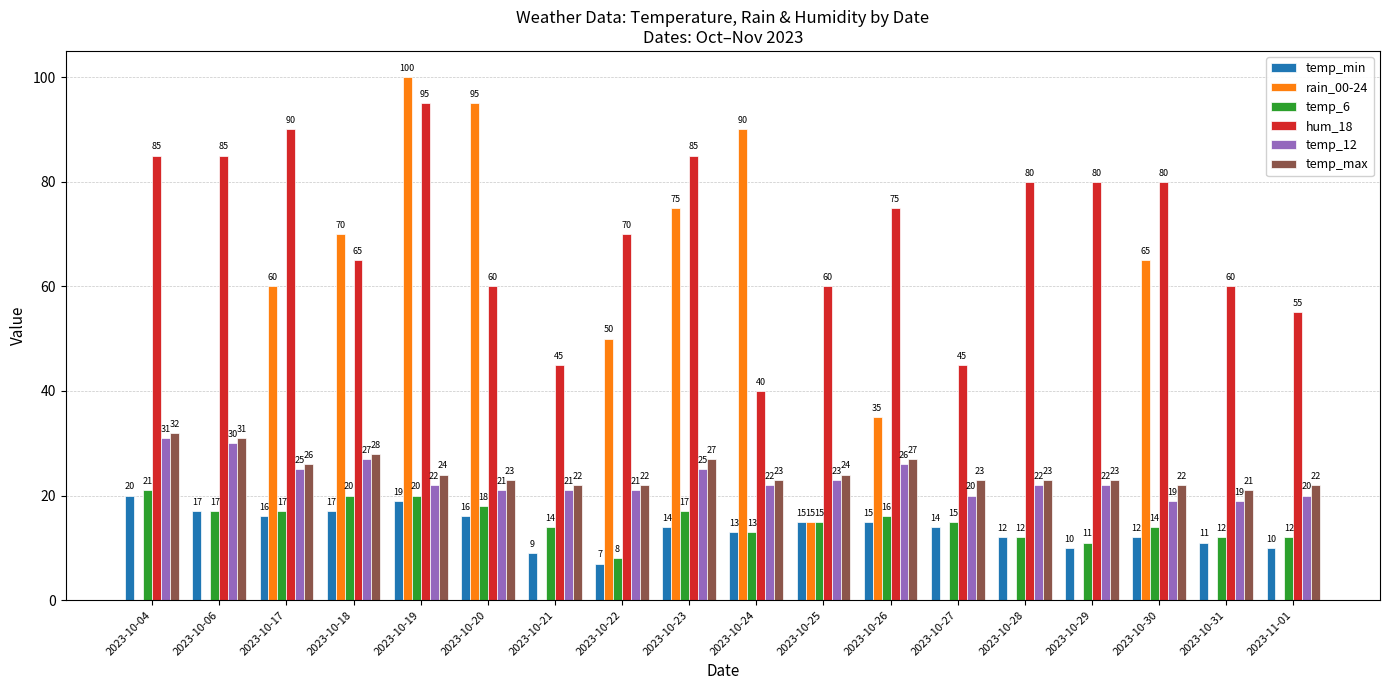

Count the number of data series in this chart.

6